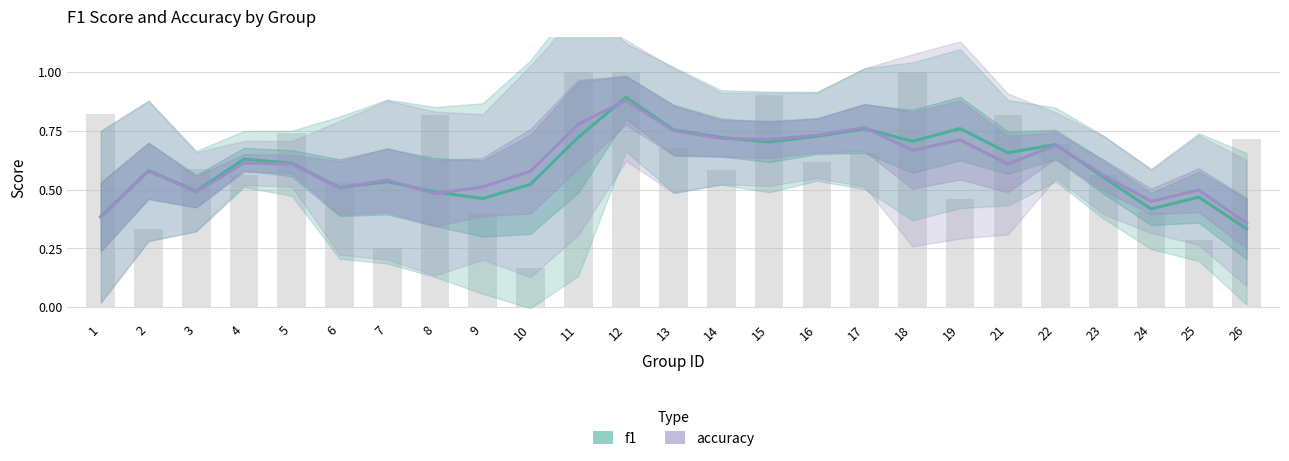

Does the chart contain stacked bars?

No